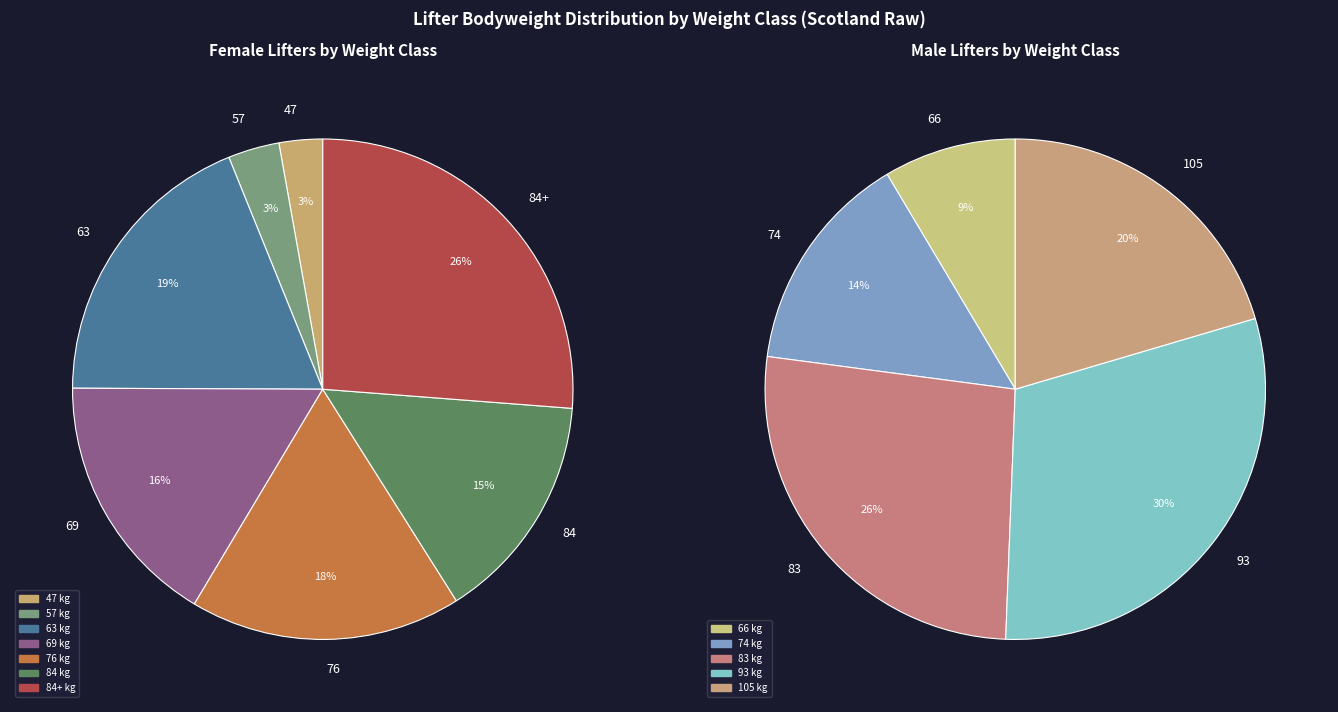

Do 63 and 66 together represent more than half of the pie?

No